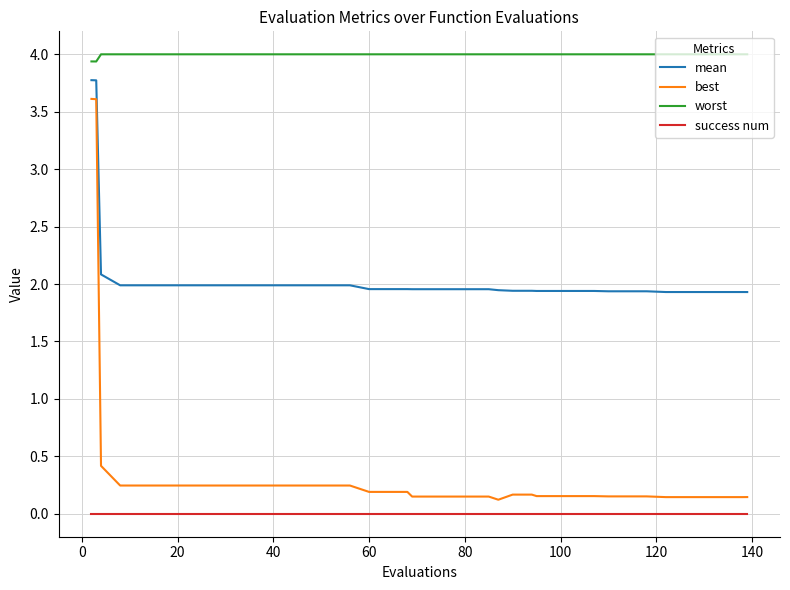

How many distinct data groups are displayed?

4